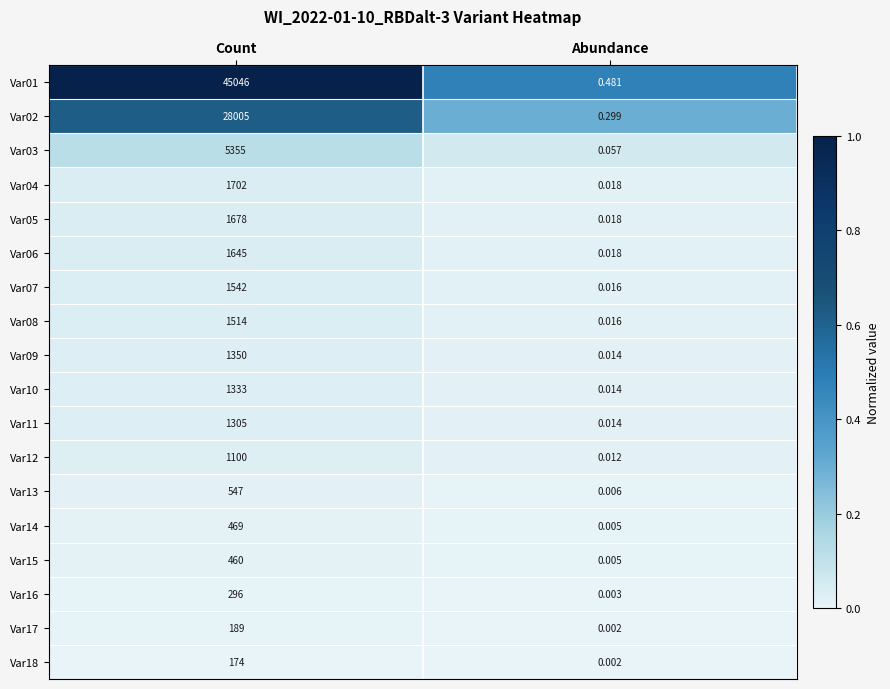

What is the greatest value displayed?

45046.0